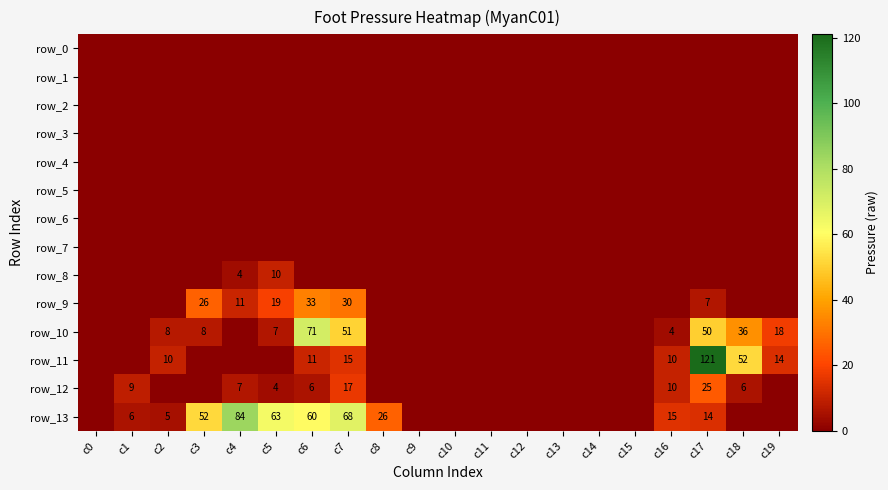

At which category is the sum across all series the highest?

c17